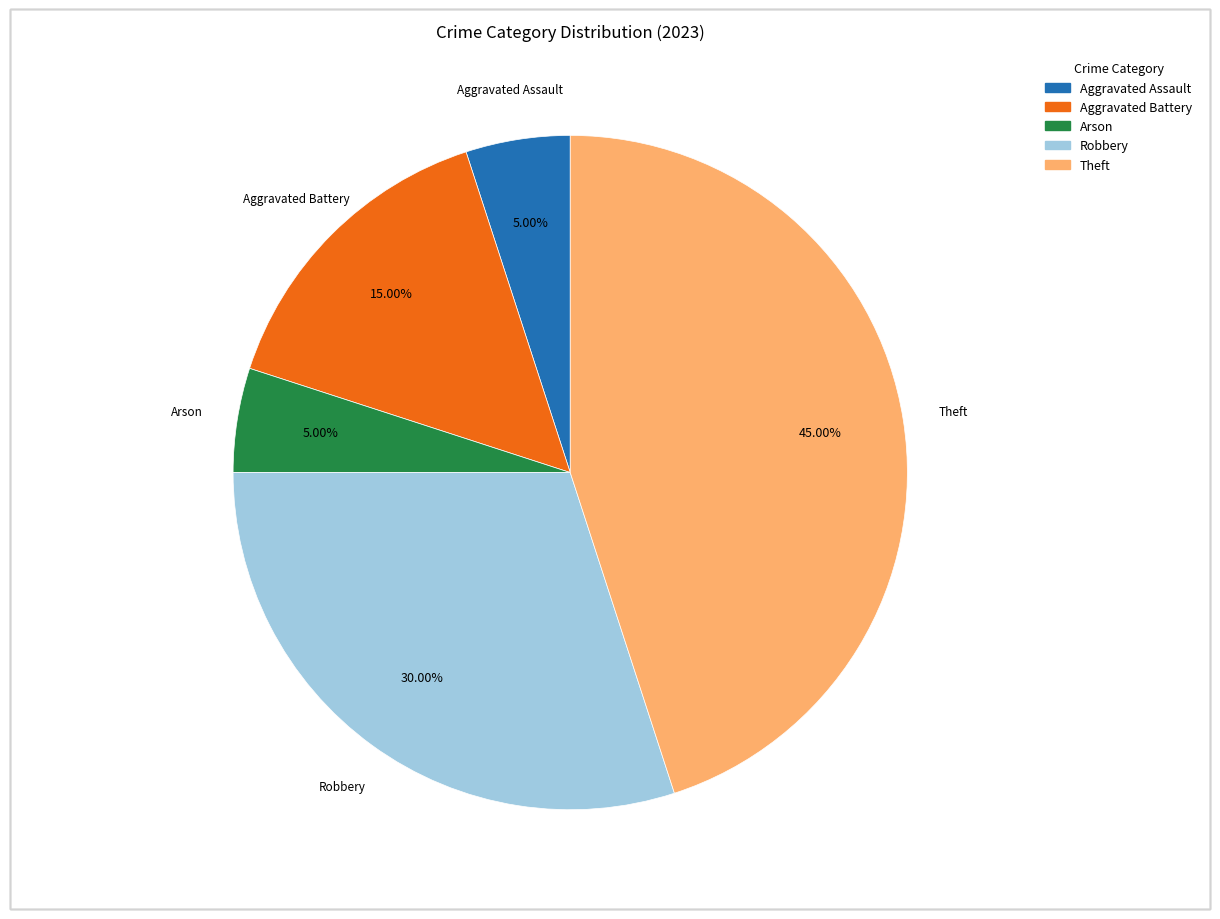

Approximately how many times larger is the value at Arson compared to Theft?

0.1